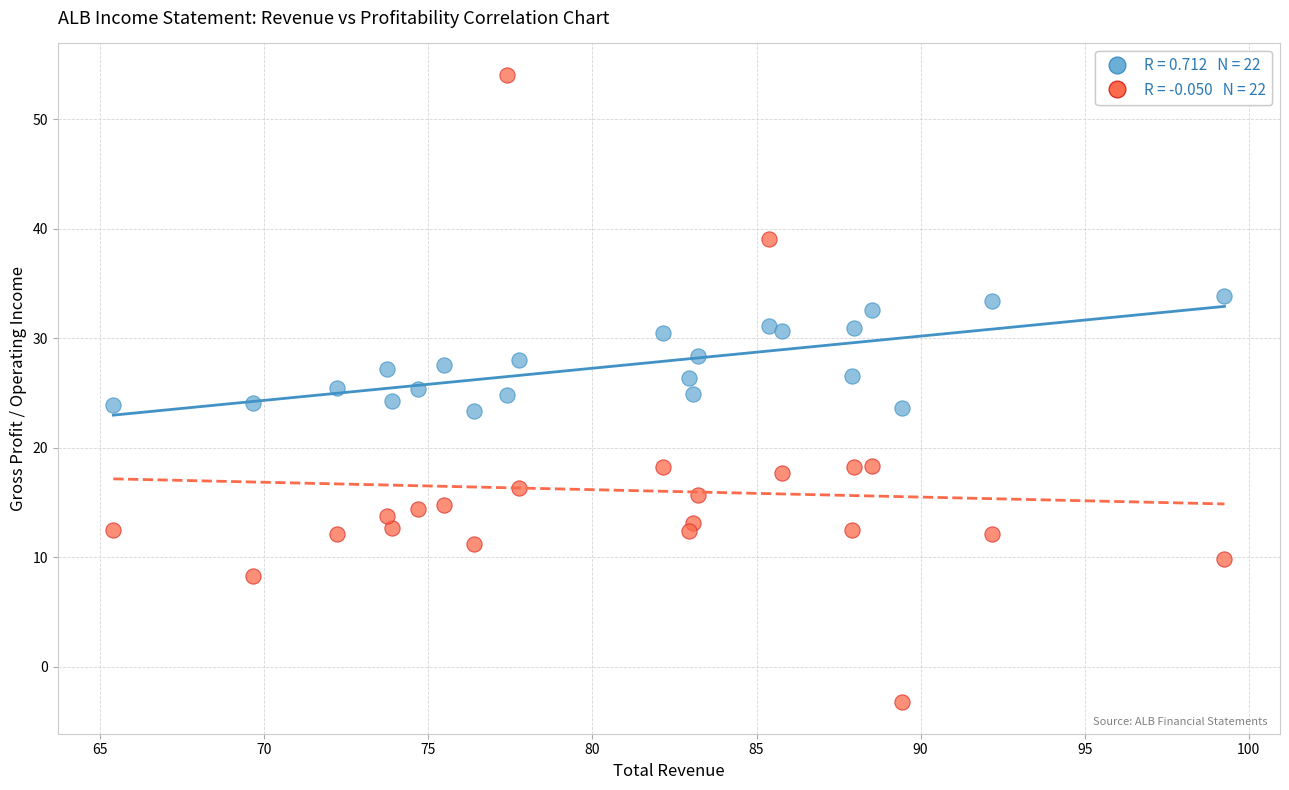

Across all data points, what is the range of Y values (max minus min)?

57.3